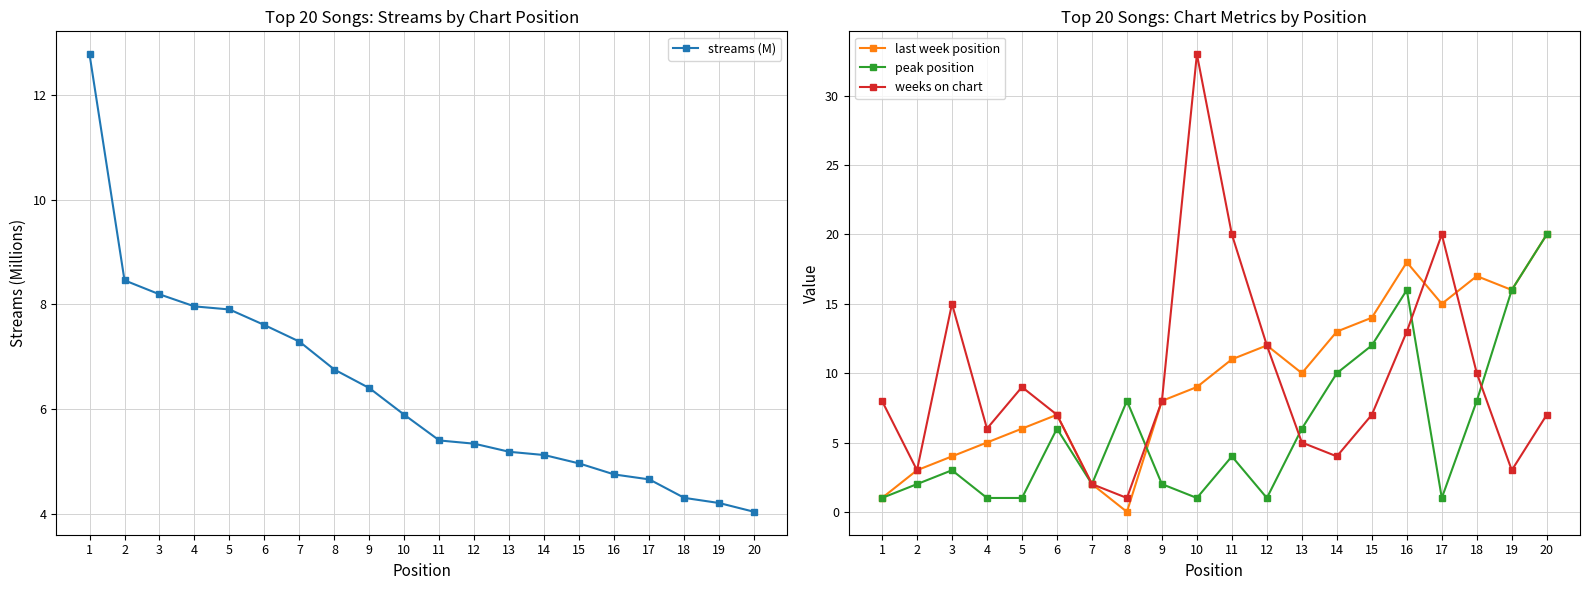

Reading left to right, what are all the values shown in this chart?

streams (M): 1=12.8	2=8.5	3=8.2	4=8.0	5=7.9	6=7.6	7=7.3	8=6.8	9=6.4	10=5.9	11=5.4	12=5.3	13=5.2	14=5.1	15=5.0	16=4.8	17=4.7	18=4.3	19=4.2	20=4.0
last week position: 1=1.0	2=3.0	3=4.0	4=5.0	5=6.0	6=7.0	7=2.0	8=0.0	9=8.0	10=9.0	11=11.0	12=12.0	13=10.0	14=13.0	15=14.0	16=18.0	17=15.0	18=17.0	19=16.0	20=20.0
peak position: 1=1.0	2=2.0	3=3.0	4=1.0	5=1.0	6=6.0	7=2.0	8=8.0	9=2.0	10=1.0	11=4.0	12=1.0	13=6.0	14=10.0	15=12.0	16=16.0	17=1.0	18=8.0	19=16.0	20=20.0
weeks on chart: 1=8.0	2=3.0	3=15.0	4=6.0	5=9.0	6=7.0	7=2.0	8=1.0	9=8.0	10=33.0	11=20.0	12=12.0	13=5.0	14=4.0	15=7.0	16=13.0	17=20.0	18=10.0	19=3.0	20=7.0